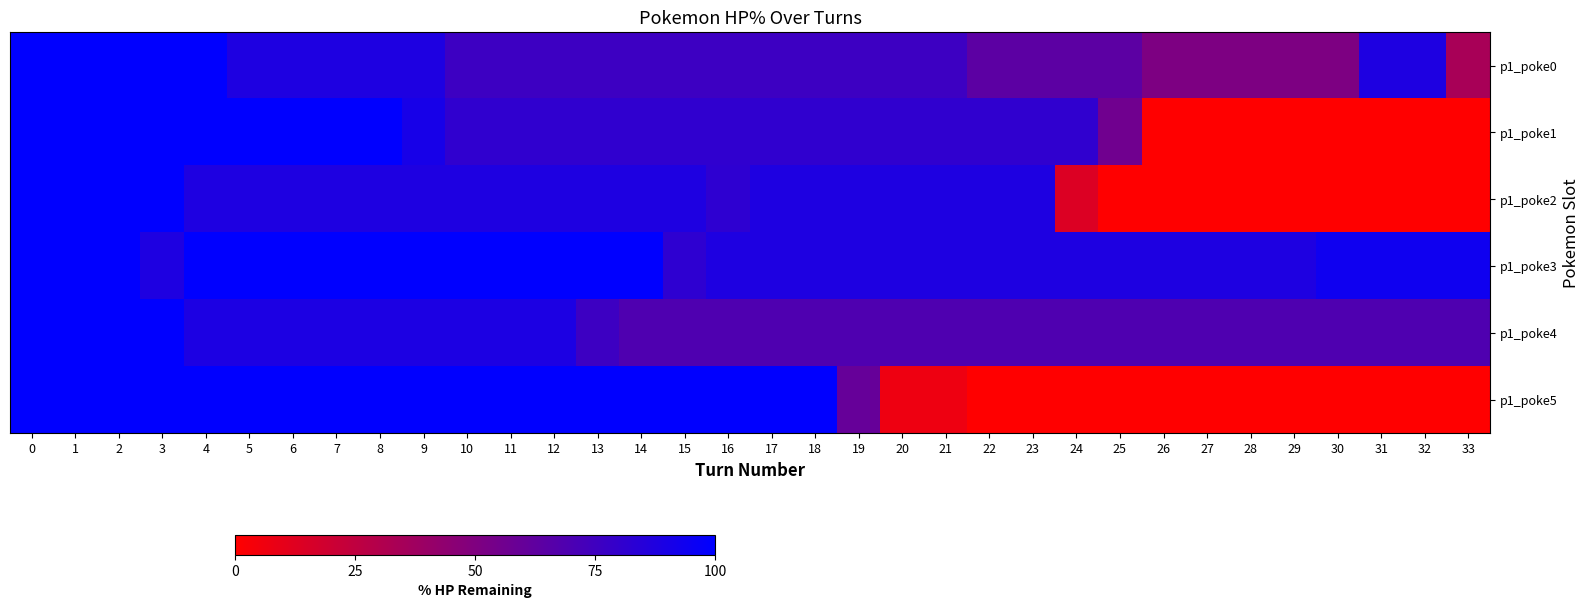

Reading left to right, list all the values displayed in this chart.

p1_poke0: 0=100	1=100	2=100	3=100	4=100	5=88	6=88	7=88	8=88	9=88	10=76	11=76	12=76	13=76	14=76	15=76	16=76	17=76	18=76	19=76	20=76	21=76	22=64	23=64	24=64	25=64	26=51	27=51	28=51	29=51	30=51	31=88	32=88	33=34
p1_poke1: 0=100	1=100	2=100	3=100	4=100	5=100	6=100	7=100	8=100	9=91	10=81	11=81	12=81	13=81	14=81	15=81	16=81	17=81	18=81	19=81	20=81	21=81	22=81	23=81	24=81	25=56	26=0	27=0	28=0	29=0	30=0	31=0	32=0	33=0
p1_poke2: 0=100	1=100	2=100	3=100	4=88	5=88	6=88	7=88	8=88	9=88	10=88	11=88	12=88	13=88	14=88	15=88	16=82	17=88	18=88	19=88	20=88	21=88	22=88	23=88	24=14	25=0	26=0	27=0	28=0	29=0	30=0	31=0	32=0	33=0
p1_poke3: 0=100	1=100	2=100	3=88	4=100	5=100	6=100	7=100	8=100	9=100	10=100	11=100	12=100	13=100	14=100	15=82	16=88	17=88	18=88	19=88	20=88	21=88	22=88	23=88	24=88	25=88	26=88	27=88	28=88	29=88	30=94	31=94	32=94	33=94
p1_poke4: 0=100	1=100	2=100	3=100	4=89	5=89	6=89	7=89	8=89	9=89	10=89	11=89	12=89	13=76	14=69	15=69	16=69	17=69	18=69	19=69	20=69	21=69	22=69	23=69	24=69	25=69	26=69	27=69	28=69	29=69	30=69	31=69	32=69	33=69
p1_poke5: 0=100	1=100	2=100	3=100	4=100	5=100	6=100	7=100	8=100	9=100	10=100	11=100	12=100	13=100	14=100	15=100	16=100	17=100	18=100	19=60	20=7	21=7	22=0	23=0	24=0	25=0	26=0	27=0	28=0	29=0	30=0	31=0	32=0	33=0